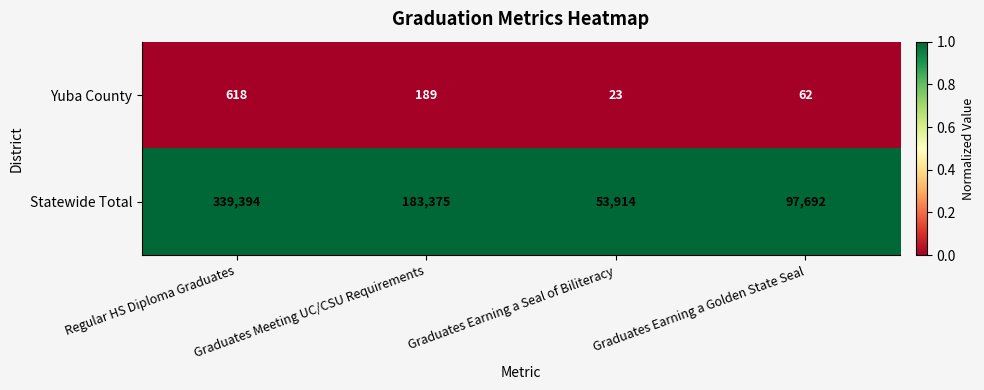

What is the difference between the maximum and minimum values in the Yuba County series?

595